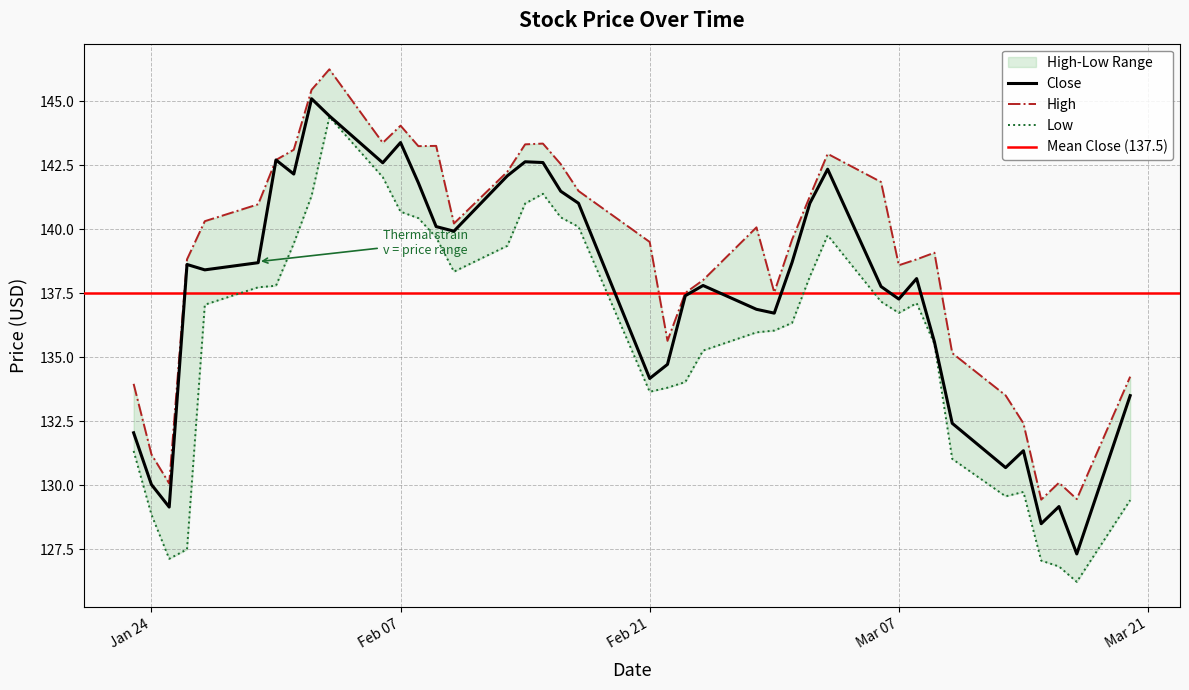

List the series in order of their overall mean, highest first.

High, Close, Low